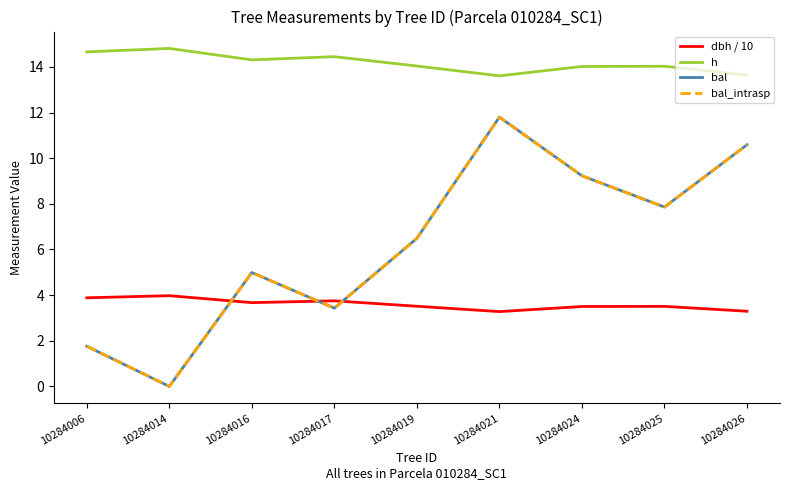

In h, how many points are higher than both neighbors (excluding endpoints)?

3